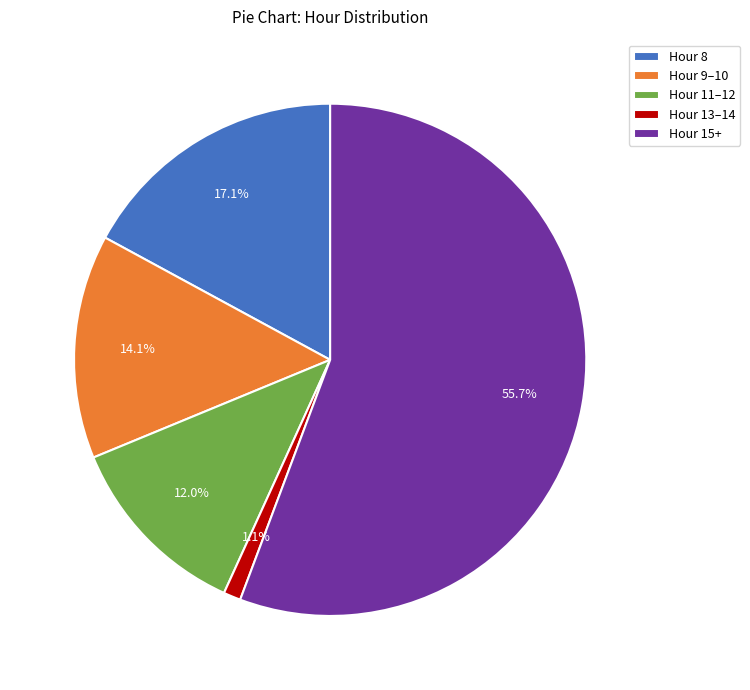

Rank the categories by value from lowest to highest.

Hour 13–14, Hour 11–12, Hour 9–10, Hour 8, Hour 15+